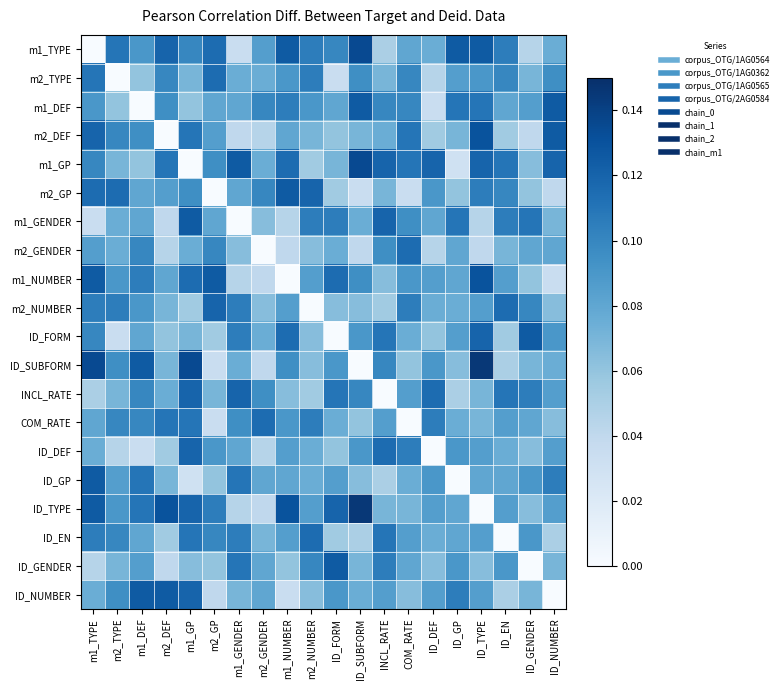

Reading right to left, transcribe all the data shown in this chart.

m1_TYPE: ID_NUMBER=0.1	ID_GENDER=0.0	ID_EN=0.1	ID_TYPE=0.1	ID_GP=0.1	ID_DEF=0.1	COM_RATE=0.1	INCL_RATE=0.1	ID_SUBFORM=0.1	ID_FORM=0.1	m2_NUMBER=0.1	m1_NUMBER=0.1	m2_GENDER=0.1	m1_GENDER=0.0	m2_GP=0.1	m1_GP=0.1	m2_DEF=0.1	m1_DEF=0.1	m2_TYPE=0.1	m1_TYPE=0.0
m2_TYPE: ID_NUMBER=0.1	ID_GENDER=0.1	ID_EN=0.1	ID_TYPE=0.1	ID_GP=0.1	ID_DEF=0.0	COM_RATE=0.1	INCL_RATE=0.1	ID_SUBFORM=0.1	ID_FORM=0.0	m2_NUMBER=0.1	m1_NUMBER=0.1	m2_GENDER=0.1	m1_GENDER=0.1	m2_GP=0.1	m1_GP=0.1	m2_DEF=0.1	m1_DEF=0.1	m2_TYPE=0.0	m1_TYPE=0.1
m1_DEF: ID_NUMBER=0.1	ID_GENDER=0.1	ID_EN=0.1	ID_TYPE=0.1	ID_GP=0.1	ID_DEF=0.0	COM_RATE=0.1	INCL_RATE=0.1	ID_SUBFORM=0.1	ID_FORM=0.1	m2_NUMBER=0.1	m1_NUMBER=0.1	m2_GENDER=0.1	m1_GENDER=0.1	m2_GP=0.1	m1_GP=0.1	m2_DEF=0.1	m1_DEF=0.0	m2_TYPE=0.1	m1_TYPE=0.1
m2_DEF: ID_NUMBER=0.1	ID_GENDER=0.0	ID_EN=0.1	ID_TYPE=0.1	ID_GP=0.1	ID_DEF=0.1	COM_RATE=0.1	INCL_RATE=0.1	ID_SUBFORM=0.1	ID_FORM=0.1	m2_NUMBER=0.1	m1_NUMBER=0.1	m2_GENDER=0.0	m1_GENDER=0.0	m2_GP=0.1	m1_GP=0.1	m2_DEF=0.0	m1_DEF=0.1	m2_TYPE=0.1	m1_TYPE=0.1
m1_GP: ID_NUMBER=0.1	ID_GENDER=0.1	ID_EN=0.1	ID_TYPE=0.1	ID_GP=0.0	ID_DEF=0.1	COM_RATE=0.1	INCL_RATE=0.1	ID_SUBFORM=0.1	ID_FORM=0.1	m2_NUMBER=0.1	m1_NUMBER=0.1	m2_GENDER=0.1	m1_GENDER=0.1	m2_GP=0.1	m1_GP=0.0	m2_DEF=0.1	m1_DEF=0.1	m2_TYPE=0.1	m1_TYPE=0.1
m2_GP: ID_NUMBER=0.0	ID_GENDER=0.1	ID_EN=0.1	ID_TYPE=0.1	ID_GP=0.1	ID_DEF=0.1	COM_RATE=0.0	INCL_RATE=0.1	ID_SUBFORM=0.0	ID_FORM=0.1	m2_NUMBER=0.1	m1_NUMBER=0.1	m2_GENDER=0.1	m1_GENDER=0.1	m2_GP=0.0	m1_GP=0.1	m2_DEF=0.1	m1_DEF=0.1	m2_TYPE=0.1	m1_TYPE=0.1
m1_GENDER: ID_NUMBER=0.1	ID_GENDER=0.1	ID_EN=0.1	ID_TYPE=0.0	ID_GP=0.1	ID_DEF=0.1	COM_RATE=0.1	INCL_RATE=0.1	ID_SUBFORM=0.1	ID_FORM=0.1	m2_NUMBER=0.1	m1_NUMBER=0.0	m2_GENDER=0.1	m1_GENDER=0.0	m2_GP=0.1	m1_GP=0.1	m2_DEF=0.0	m1_DEF=0.1	m2_TYPE=0.1	m1_TYPE=0.0
m2_GENDER: ID_NUMBER=0.1	ID_GENDER=0.1	ID_EN=0.1	ID_TYPE=0.0	ID_GP=0.1	ID_DEF=0.0	COM_RATE=0.1	INCL_RATE=0.1	ID_SUBFORM=0.0	ID_FORM=0.1	m2_NUMBER=0.1	m1_NUMBER=0.0	m2_GENDER=0.0	m1_GENDER=0.1	m2_GP=0.1	m1_GP=0.1	m2_DEF=0.0	m1_DEF=0.1	m2_TYPE=0.1	m1_TYPE=0.1
m1_NUMBER: ID_NUMBER=0.0	ID_GENDER=0.1	ID_EN=0.1	ID_TYPE=0.1	ID_GP=0.1	ID_DEF=0.1	COM_RATE=0.1	INCL_RATE=0.1	ID_SUBFORM=0.1	ID_FORM=0.1	m2_NUMBER=0.1	m1_NUMBER=0.0	m2_GENDER=0.0	m1_GENDER=0.0	m2_GP=0.1	m1_GP=0.1	m2_DEF=0.1	m1_DEF=0.1	m2_TYPE=0.1	m1_TYPE=0.1
m2_NUMBER: ID_NUMBER=0.1	ID_GENDER=0.1	ID_EN=0.1	ID_TYPE=0.1	ID_GP=0.1	ID_DEF=0.1	COM_RATE=0.1	INCL_RATE=0.1	ID_SUBFORM=0.1	ID_FORM=0.1	m2_NUMBER=0.0	m1_NUMBER=0.1	m2_GENDER=0.1	m1_GENDER=0.1	m2_GP=0.1	m1_GP=0.1	m2_DEF=0.1	m1_DEF=0.1	m2_TYPE=0.1	m1_TYPE=0.1
ID_FORM: ID_NUMBER=0.1	ID_GENDER=0.1	ID_EN=0.1	ID_TYPE=0.1	ID_GP=0.1	ID_DEF=0.1	COM_RATE=0.1	INCL_RATE=0.1	ID_SUBFORM=0.1	ID_FORM=0.0	m2_NUMBER=0.1	m1_NUMBER=0.1	m2_GENDER=0.1	m1_GENDER=0.1	m2_GP=0.1	m1_GP=0.1	m2_DEF=0.1	m1_DEF=0.1	m2_TYPE=0.0	m1_TYPE=0.1
ID_SUBFORM: ID_NUMBER=0.1	ID_GENDER=0.1	ID_EN=0.1	ID_TYPE=0.1	ID_GP=0.1	ID_DEF=0.1	COM_RATE=0.1	INCL_RATE=0.1	ID_SUBFORM=0.0	ID_FORM=0.1	m2_NUMBER=0.1	m1_NUMBER=0.1	m2_GENDER=0.0	m1_GENDER=0.1	m2_GP=0.0	m1_GP=0.1	m2_DEF=0.1	m1_DEF=0.1	m2_TYPE=0.1	m1_TYPE=0.1
INCL_RATE: ID_NUMBER=0.1	ID_GENDER=0.1	ID_EN=0.1	ID_TYPE=0.1	ID_GP=0.1	ID_DEF=0.1	COM_RATE=0.1	INCL_RATE=0.0	ID_SUBFORM=0.1	ID_FORM=0.1	m2_NUMBER=0.1	m1_NUMBER=0.1	m2_GENDER=0.1	m1_GENDER=0.1	m2_GP=0.1	m1_GP=0.1	m2_DEF=0.1	m1_DEF=0.1	m2_TYPE=0.1	m1_TYPE=0.1
COM_RATE: ID_NUMBER=0.1	ID_GENDER=0.1	ID_EN=0.1	ID_TYPE=0.1	ID_GP=0.1	ID_DEF=0.1	COM_RATE=0.0	INCL_RATE=0.1	ID_SUBFORM=0.1	ID_FORM=0.1	m2_NUMBER=0.1	m1_NUMBER=0.1	m2_GENDER=0.1	m1_GENDER=0.1	m2_GP=0.0	m1_GP=0.1	m2_DEF=0.1	m1_DEF=0.1	m2_TYPE=0.1	m1_TYPE=0.1
ID_DEF: ID_NUMBER=0.1	ID_GENDER=0.1	ID_EN=0.1	ID_TYPE=0.1	ID_GP=0.1	ID_DEF=0.0	COM_RATE=0.1	INCL_RATE=0.1	ID_SUBFORM=0.1	ID_FORM=0.1	m2_NUMBER=0.1	m1_NUMBER=0.1	m2_GENDER=0.0	m1_GENDER=0.1	m2_GP=0.1	m1_GP=0.1	m2_DEF=0.1	m1_DEF=0.0	m2_TYPE=0.0	m1_TYPE=0.1
ID_GP: ID_NUMBER=0.1	ID_GENDER=0.1	ID_EN=0.1	ID_TYPE=0.1	ID_GP=0.0	ID_DEF=0.1	COM_RATE=0.1	INCL_RATE=0.1	ID_SUBFORM=0.1	ID_FORM=0.1	m2_NUMBER=0.1	m1_NUMBER=0.1	m2_GENDER=0.1	m1_GENDER=0.1	m2_GP=0.1	m1_GP=0.0	m2_DEF=0.1	m1_DEF=0.1	m2_TYPE=0.1	m1_TYPE=0.1
ID_TYPE: ID_NUMBER=0.1	ID_GENDER=0.1	ID_EN=0.1	ID_TYPE=0.0	ID_GP=0.1	ID_DEF=0.1	COM_RATE=0.1	INCL_RATE=0.1	ID_SUBFORM=0.1	ID_FORM=0.1	m2_NUMBER=0.1	m1_NUMBER=0.1	m2_GENDER=0.0	m1_GENDER=0.0	m2_GP=0.1	m1_GP=0.1	m2_DEF=0.1	m1_DEF=0.1	m2_TYPE=0.1	m1_TYPE=0.1
ID_EN: ID_NUMBER=0.1	ID_GENDER=0.1	ID_EN=0.0	ID_TYPE=0.1	ID_GP=0.1	ID_DEF=0.1	COM_RATE=0.1	INCL_RATE=0.1	ID_SUBFORM=0.1	ID_FORM=0.1	m2_NUMBER=0.1	m1_NUMBER=0.1	m2_GENDER=0.1	m1_GENDER=0.1	m2_GP=0.1	m1_GP=0.1	m2_DEF=0.1	m1_DEF=0.1	m2_TYPE=0.1	m1_TYPE=0.1
ID_GENDER: ID_NUMBER=0.1	ID_GENDER=0.0	ID_EN=0.1	ID_TYPE=0.1	ID_GP=0.1	ID_DEF=0.1	COM_RATE=0.1	INCL_RATE=0.1	ID_SUBFORM=0.1	ID_FORM=0.1	m2_NUMBER=0.1	m1_NUMBER=0.1	m2_GENDER=0.1	m1_GENDER=0.1	m2_GP=0.1	m1_GP=0.1	m2_DEF=0.0	m1_DEF=0.1	m2_TYPE=0.1	m1_TYPE=0.0
ID_NUMBER: ID_NUMBER=0.0	ID_GENDER=0.1	ID_EN=0.1	ID_TYPE=0.1	ID_GP=0.1	ID_DEF=0.1	COM_RATE=0.1	INCL_RATE=0.1	ID_SUBFORM=0.1	ID_FORM=0.1	m2_NUMBER=0.1	m1_NUMBER=0.0	m2_GENDER=0.1	m1_GENDER=0.1	m2_GP=0.0	m1_GP=0.1	m2_DEF=0.1	m1_DEF=0.1	m2_TYPE=0.1	m1_TYPE=0.1